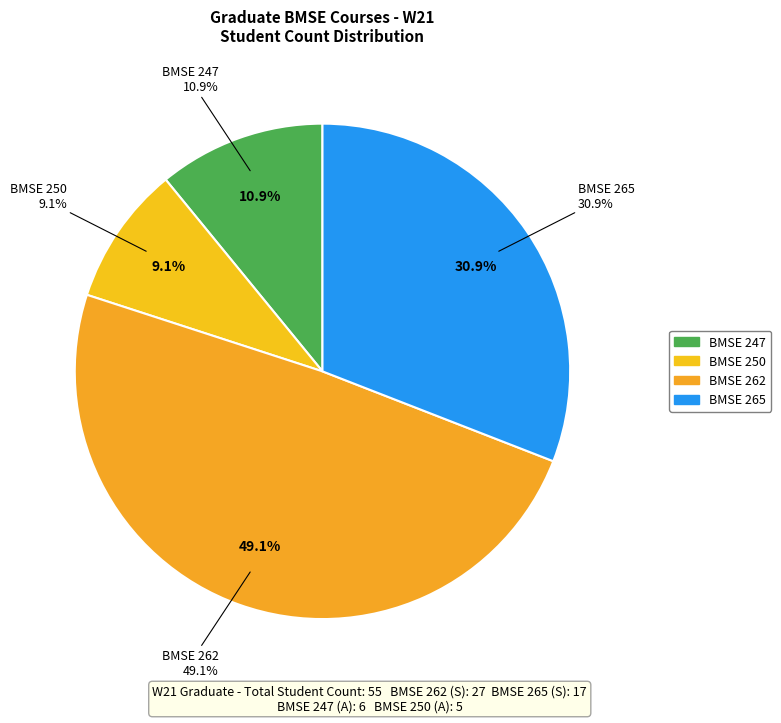

Rank the categories by value from lowest to highest.

BMSE 250, BMSE 247, BMSE 265, BMSE 262